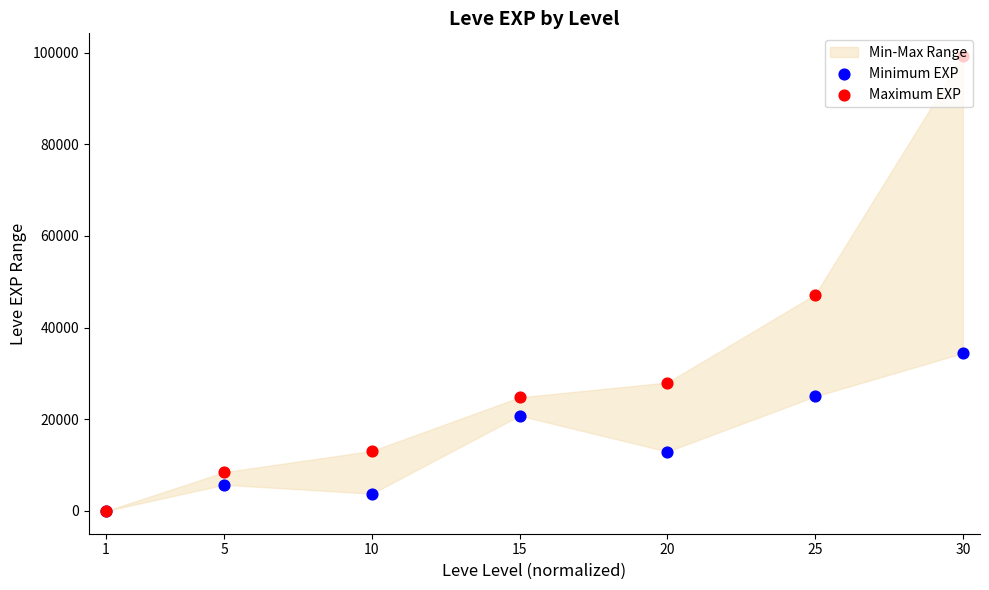

Is the value of Maximum EXP at 15 greater than the value of Minimum EXP at 25?

No